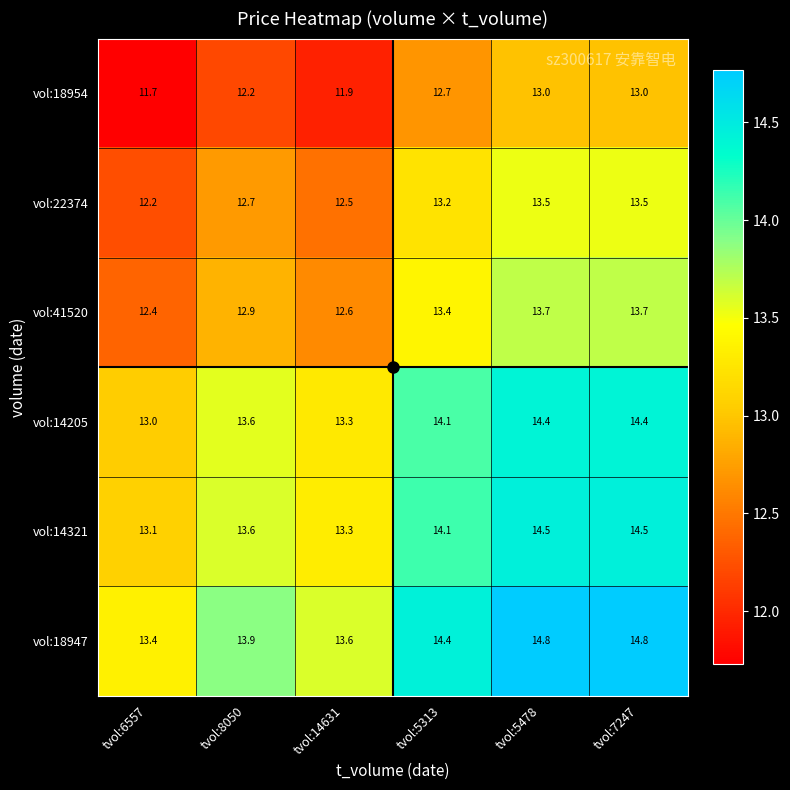

List the series in order of their peak value, highest first.

vol:18947, vol:14321, vol:14205, vol:41520, vol:22374, vol:18954